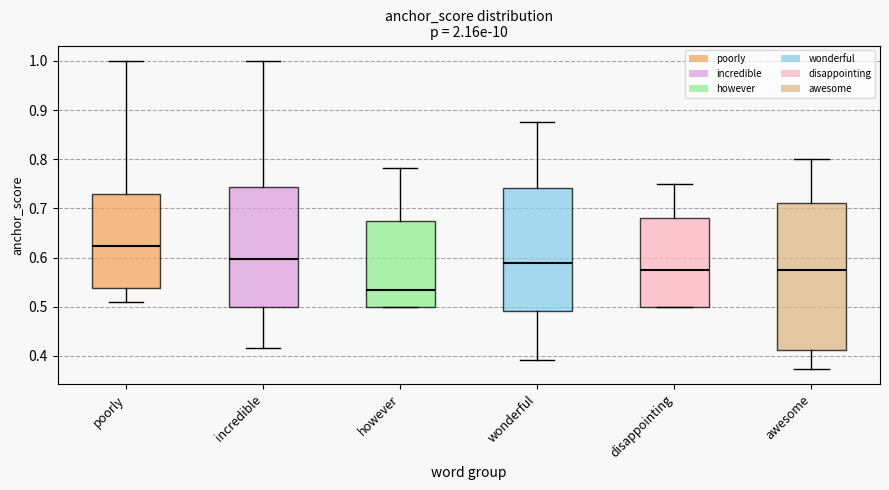

Reading left to right, transcribe this box plot: for each box, give where its median line is, the range the box spans, and where its two whiskers end, as read against the y-axis. The values are not printed on the chart, so give them approximately, as read against the axis.

poorly: median 0.62, box 0.54 to 0.73, whiskers 0.51 to 1.00
incredible: median 0.60, box 0.50 to 0.74, whiskers 0.42 to 1.00
however: median 0.53, box 0.50 to 0.67, whiskers 0.50 to 0.78
wonderful: median 0.59, box 0.49 to 0.74, whiskers 0.39 to 0.88
disappointing: median 0.57, box 0.50 to 0.68, whiskers 0.50 to 0.75
awesome: median 0.57, box 0.41 to 0.71, whiskers 0.37 to 0.80